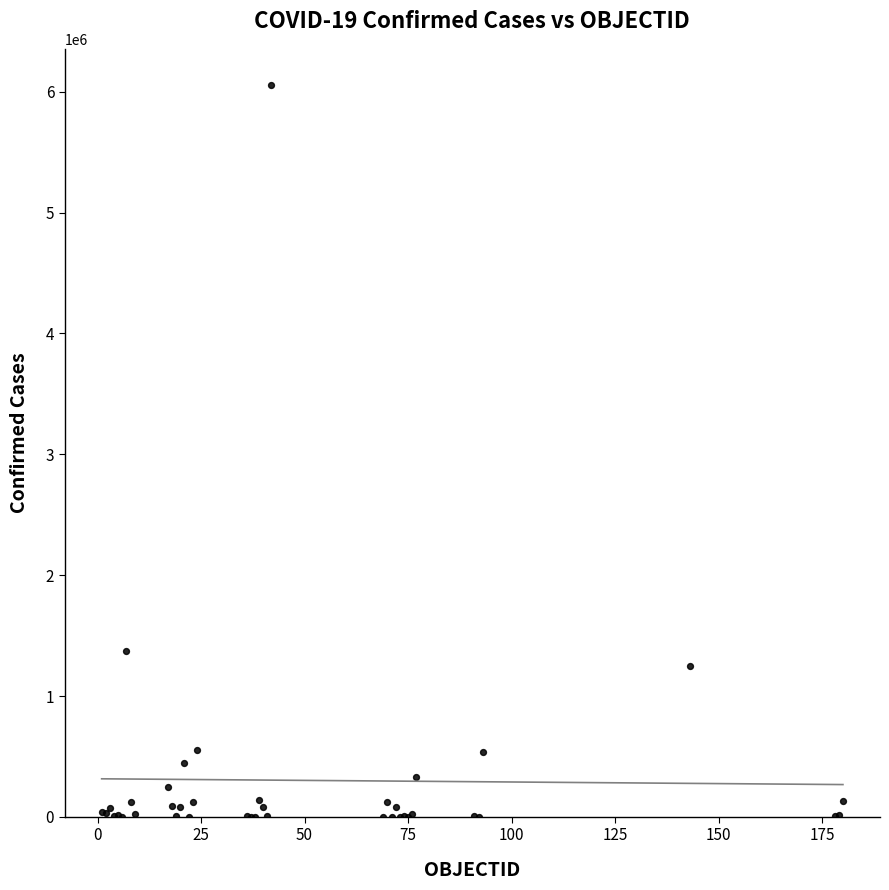

What Y value in the scatter plot is closest to 3026462?

1370366